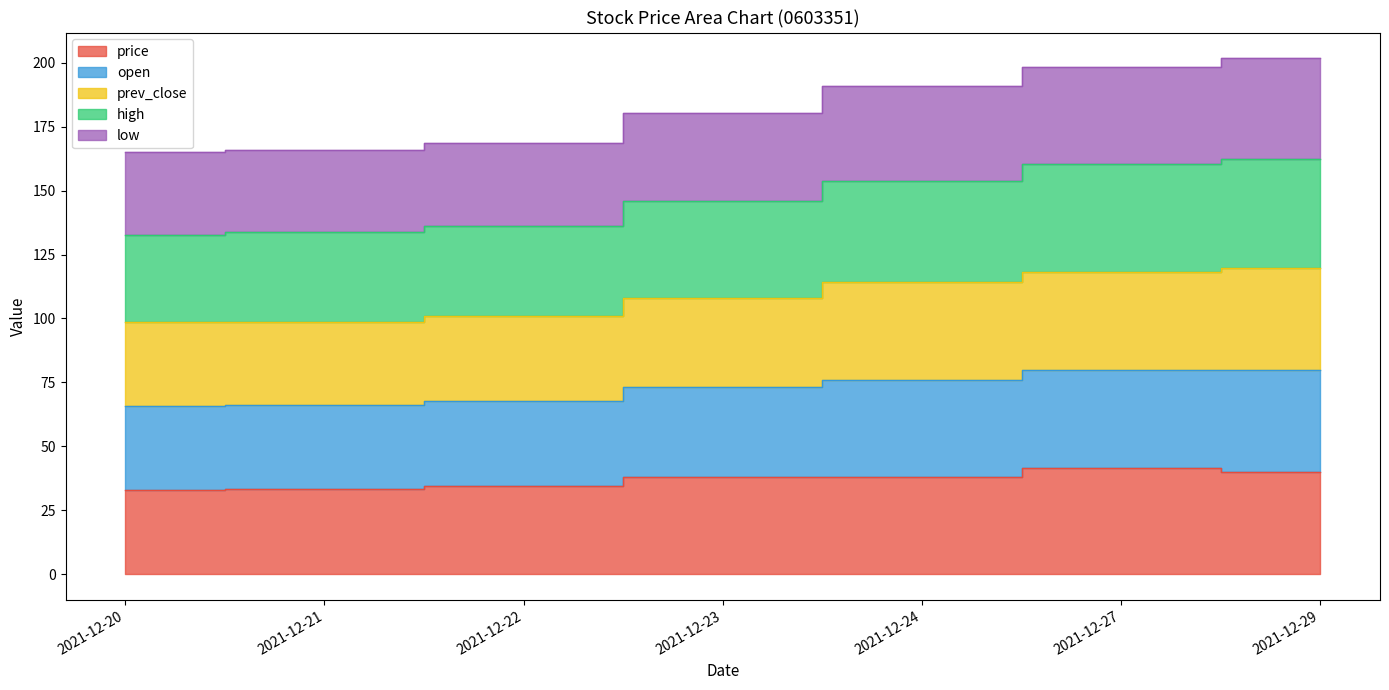

What is the value of the high point at the 4th from the left?

146.0